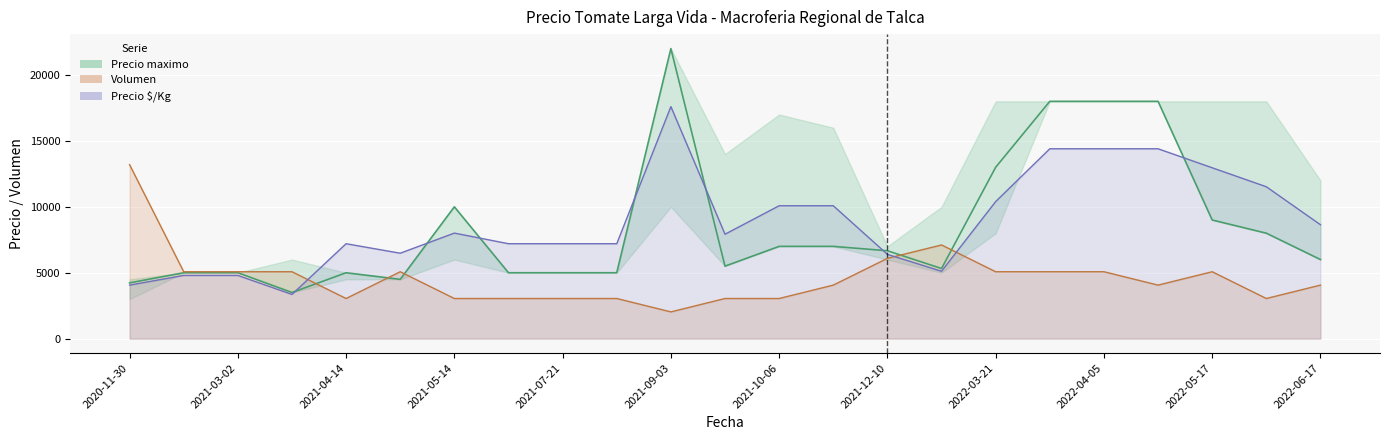

What is the value of the 20th point from the left?

18000